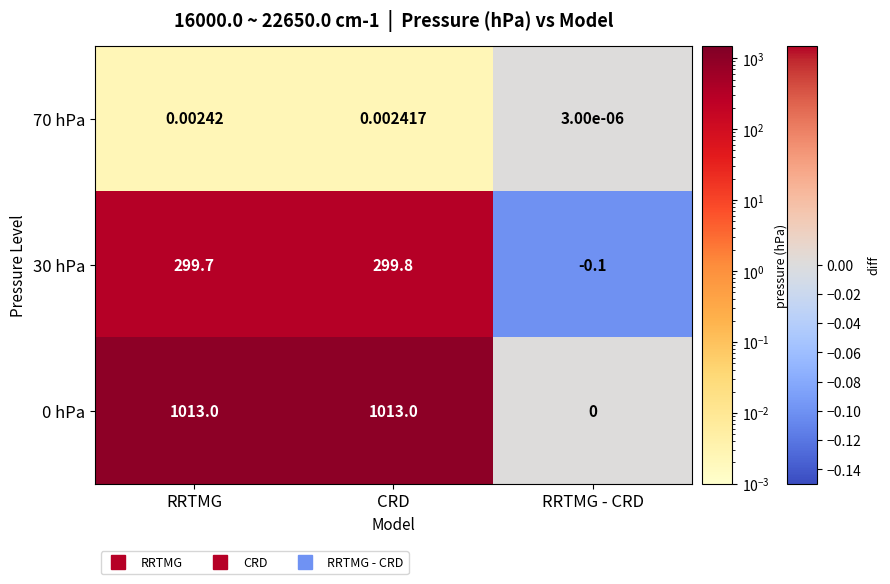

Read the CRD value at 30.

299.8